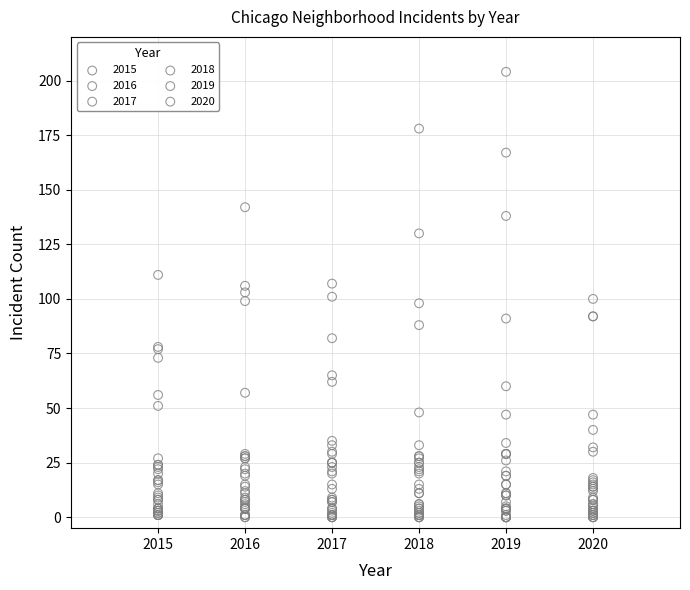

Which series reaches the maximum Y coordinate?

2019